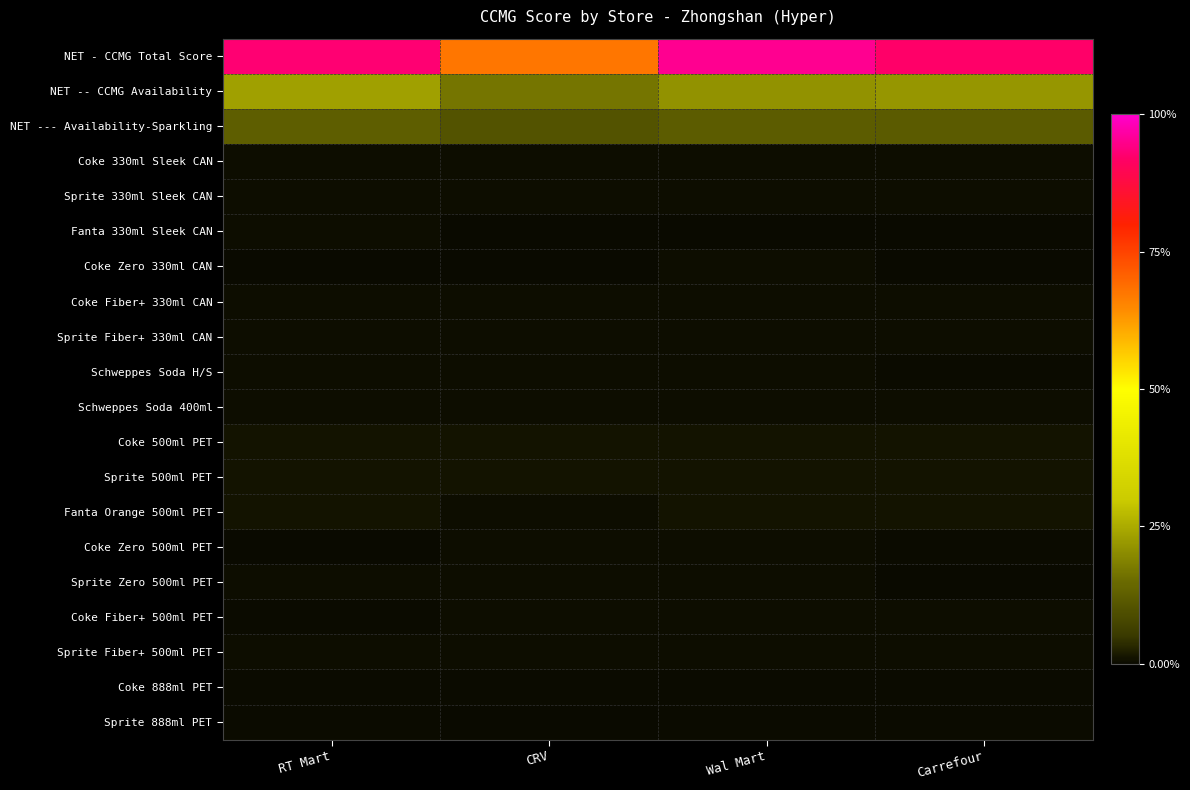

Which series changed the most between RT Mart and CRV?

NET - CCMG Total Score